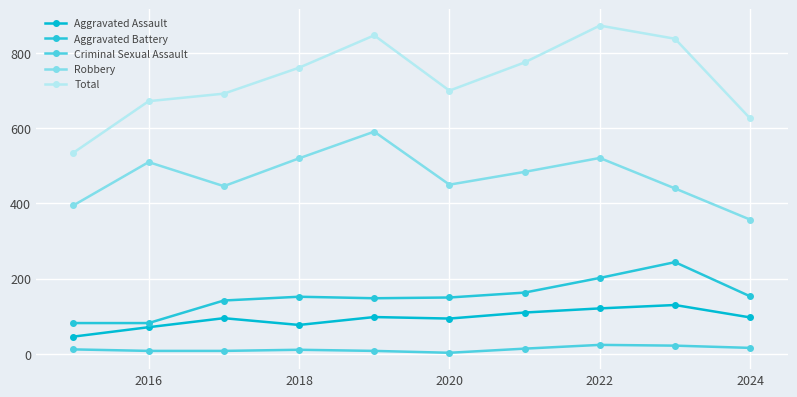

How many data points does each series have?

10